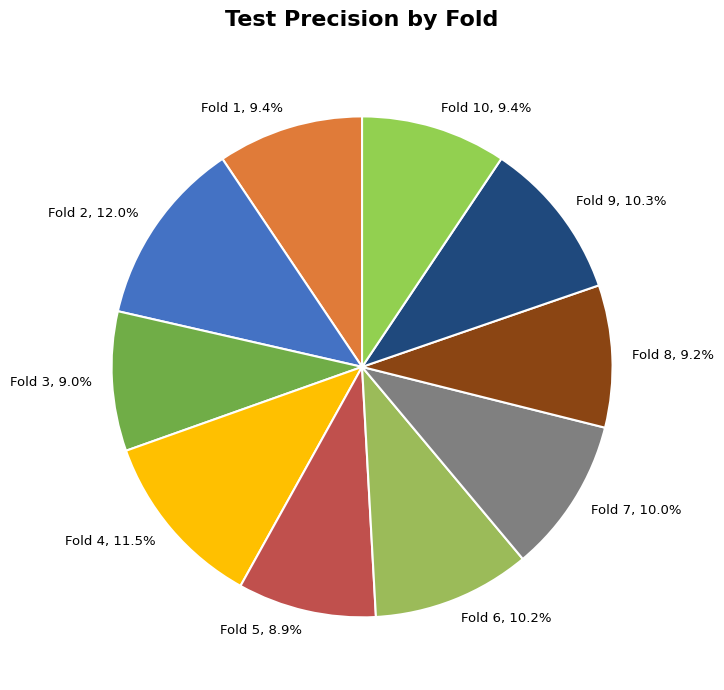

How many segments does this pie chart have?

10